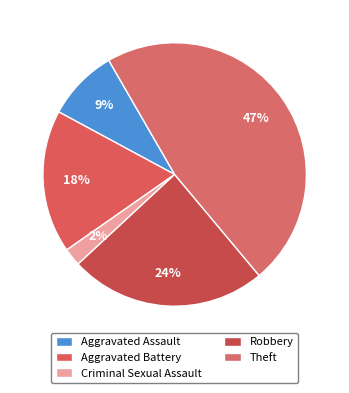

How many segments does this pie chart have?

5